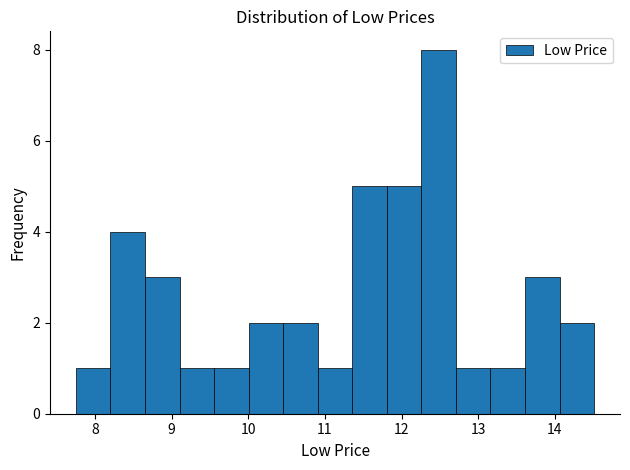

How tall is the bar that spans 12.7 to 13.2 on the x-axis? Neither the bar edges nor the heights are printed on the chart, so give them approximately, as read against the axes.

1